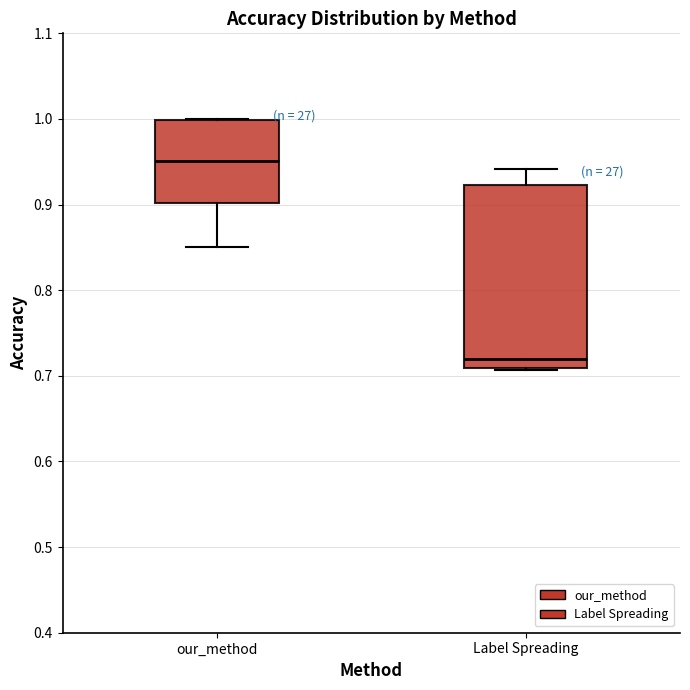

Which box has the highest median line?

our_method